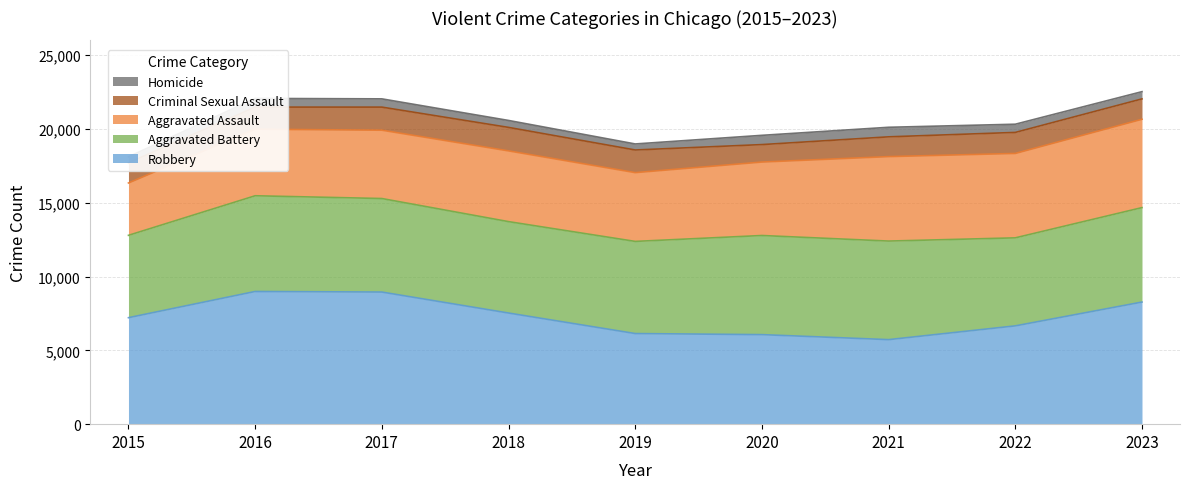

The value of Aggravated Battery at 2016 is 6484. True or false?

True